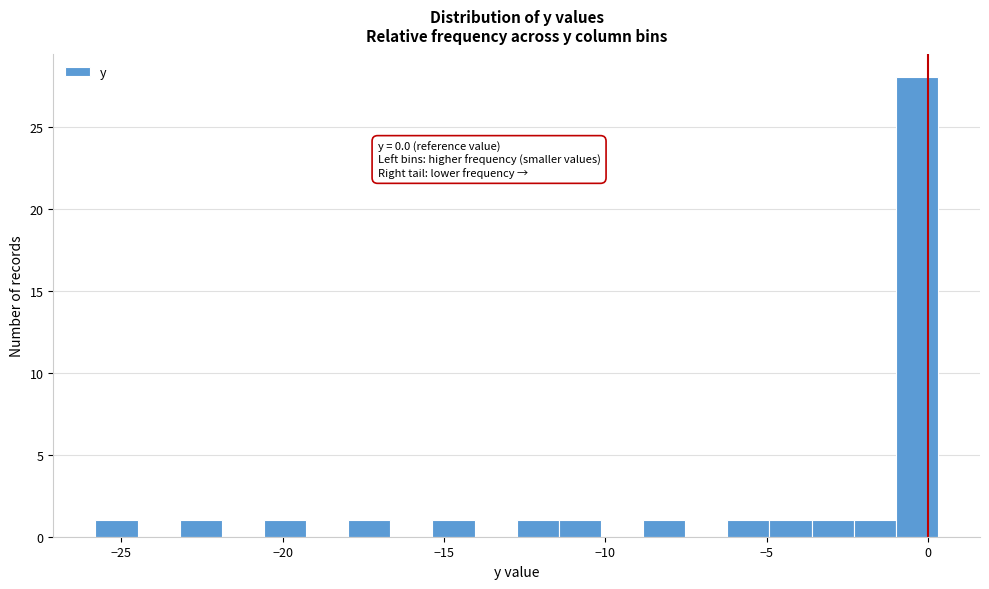

Read against the x-axis, roughly where is the centre of the tallest bar?

-0.5